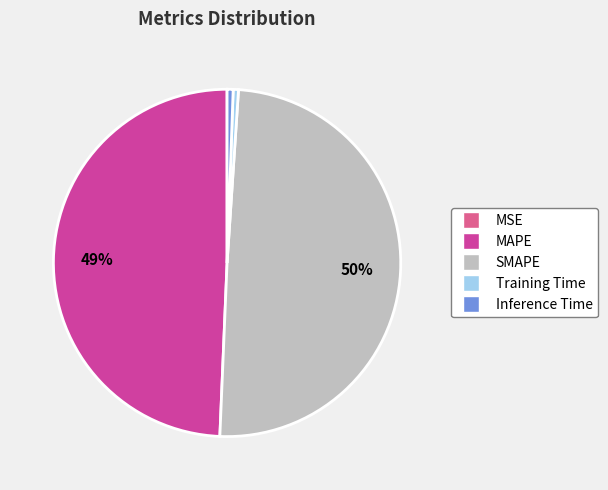

Is MAPE the majority of the pie?

No